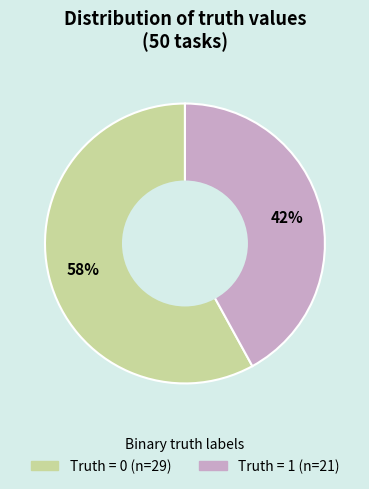

To the nearest percent, what is the difference between the largest and smallest slice percentages?

16%